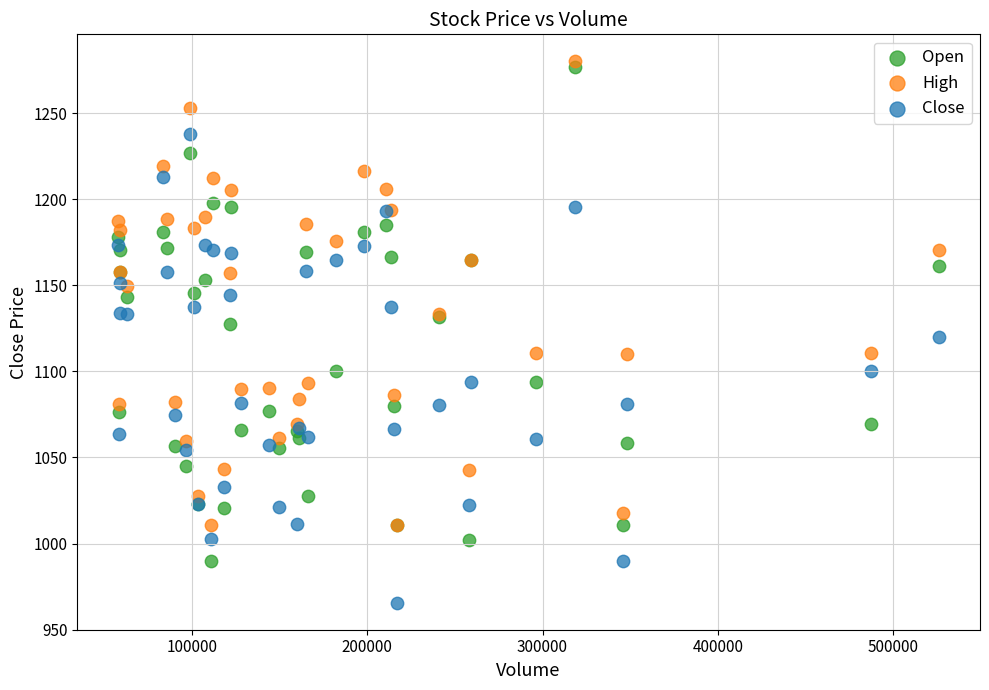

Which series has the largest Y range (max minus min)?

Open